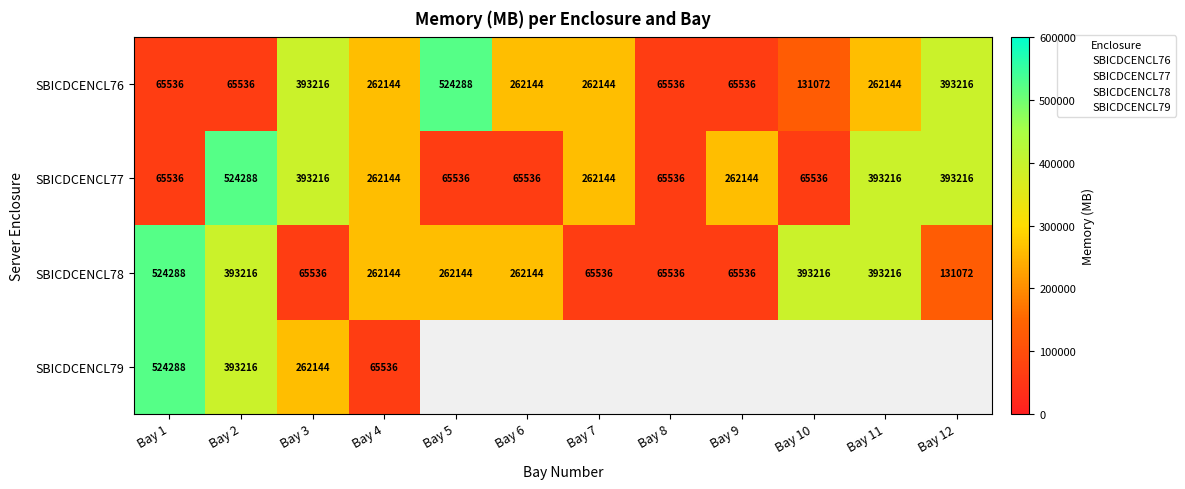

How many data points does each series have?

12